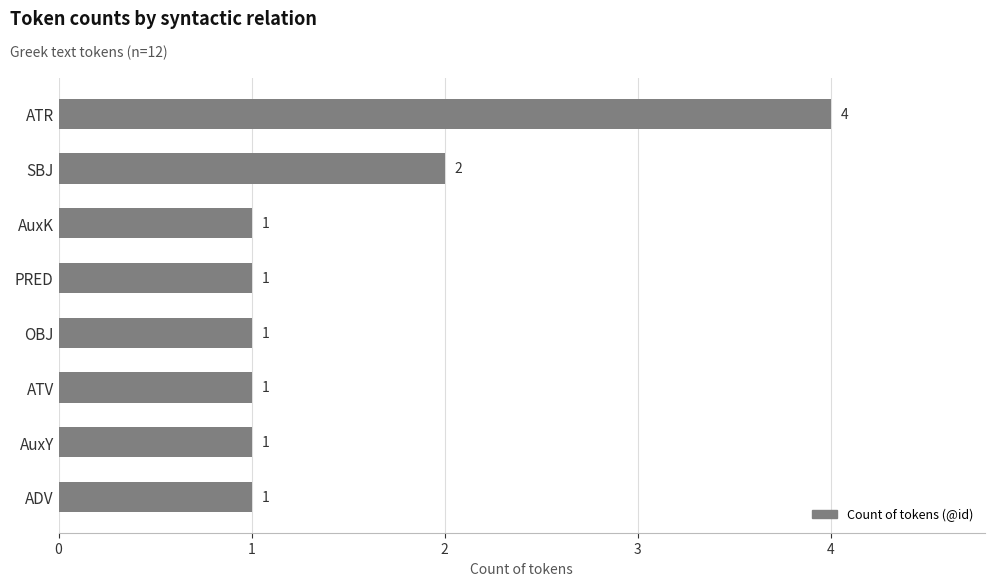

Count the number of data series in this chart.

1